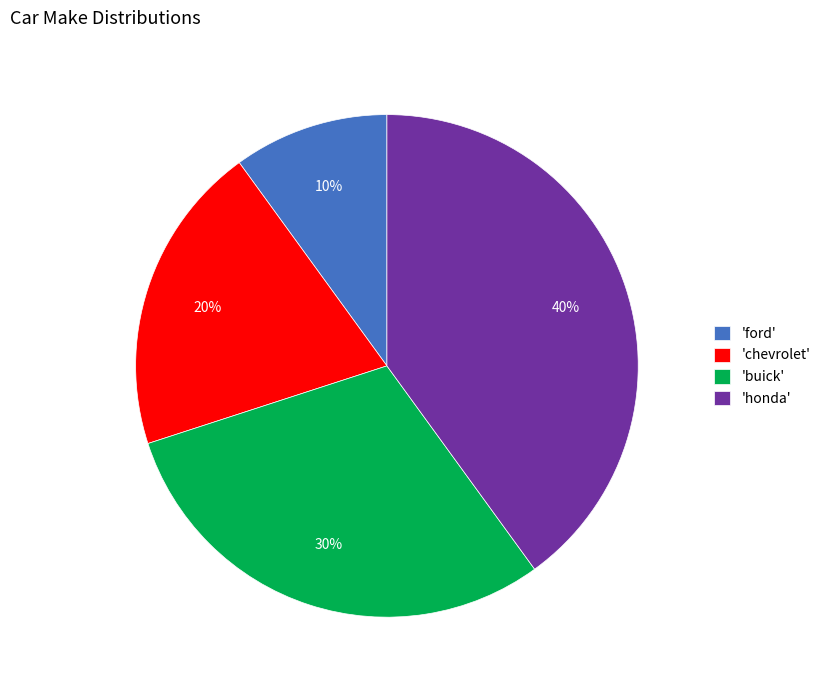

Does 'ford' account for over 50% of the chart?

No